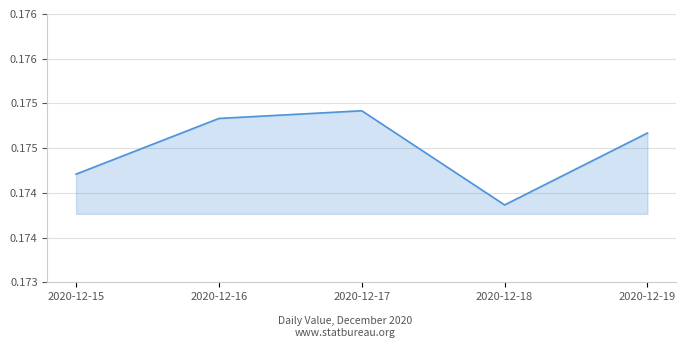

Does the chart have visible grid lines?

Yes